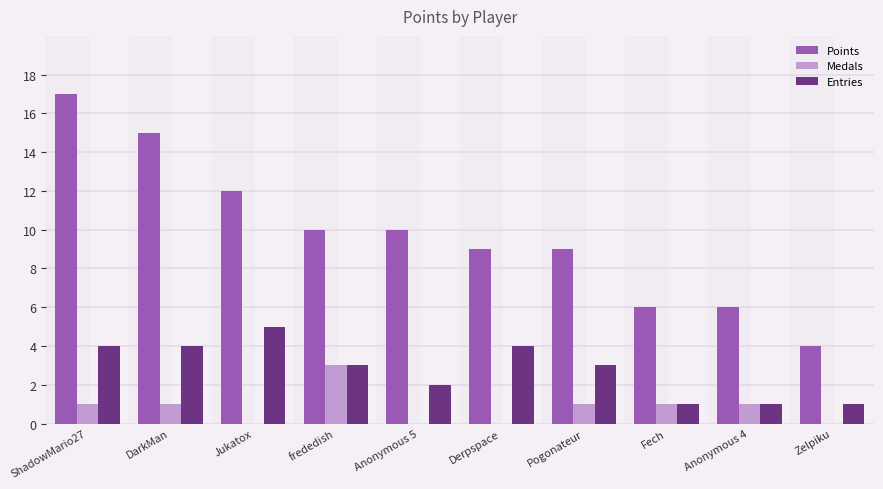

True or false: Points has a value of 12 at Jukatox.

True